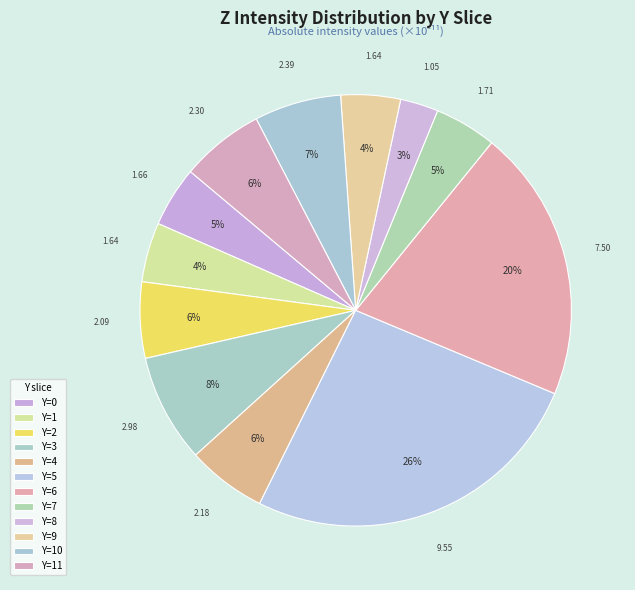

How many slices are in this pie chart?

12